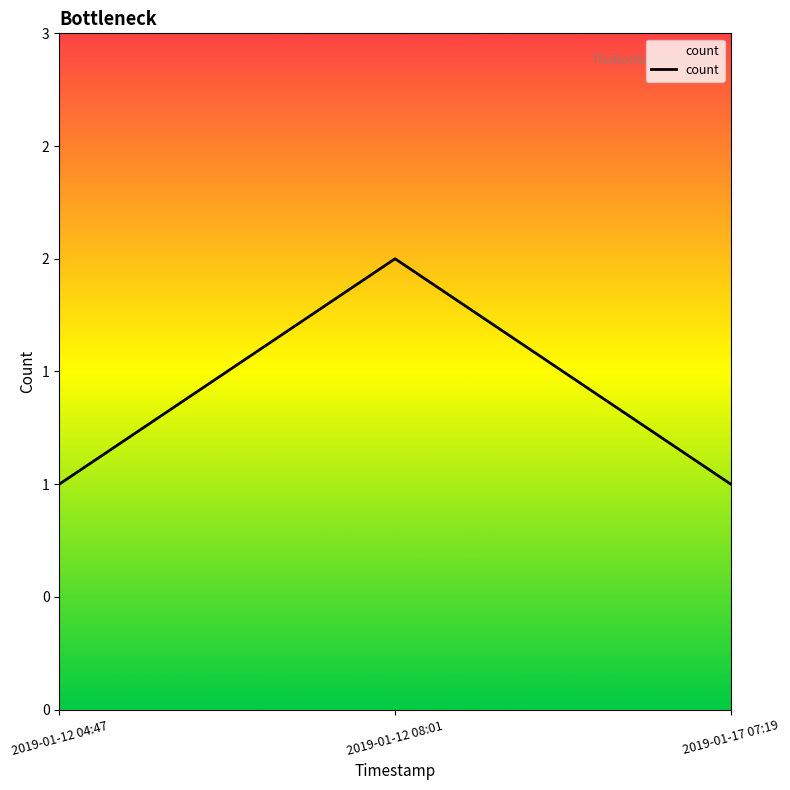

True or false: the data shows 2 at 2019-01-12 08:01.

True